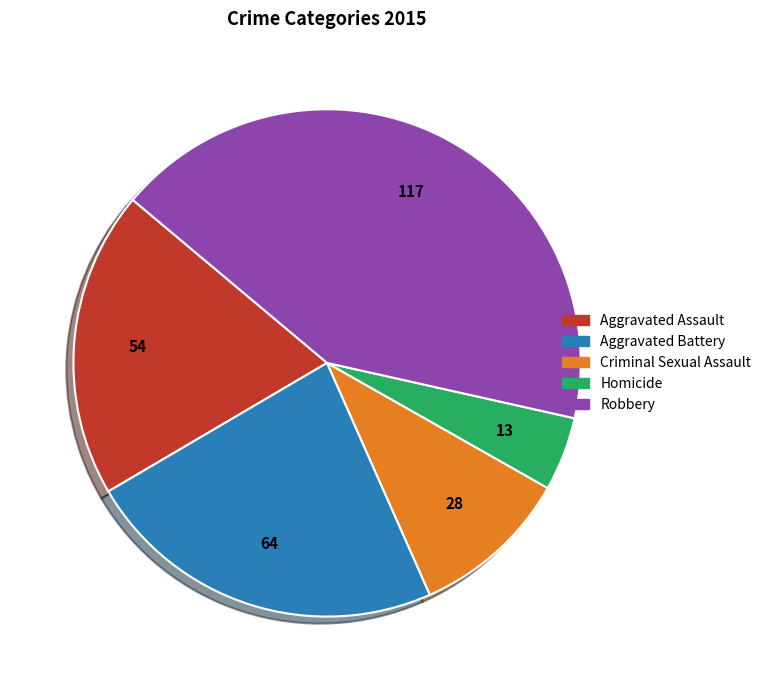

Between Homicide and Robbery, which is larger?

Robbery